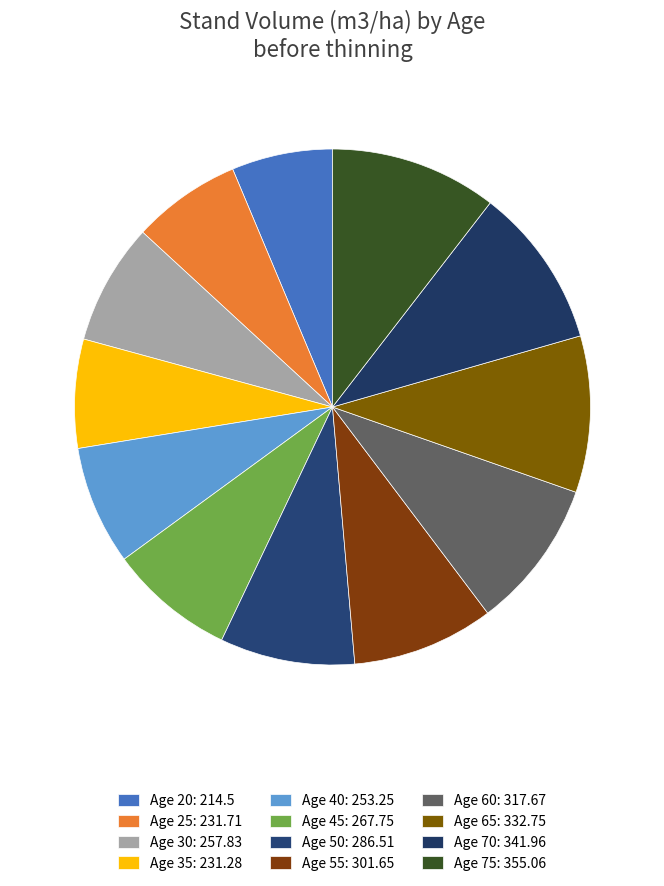

Which category has the smallest portion of the pie?

Age 20